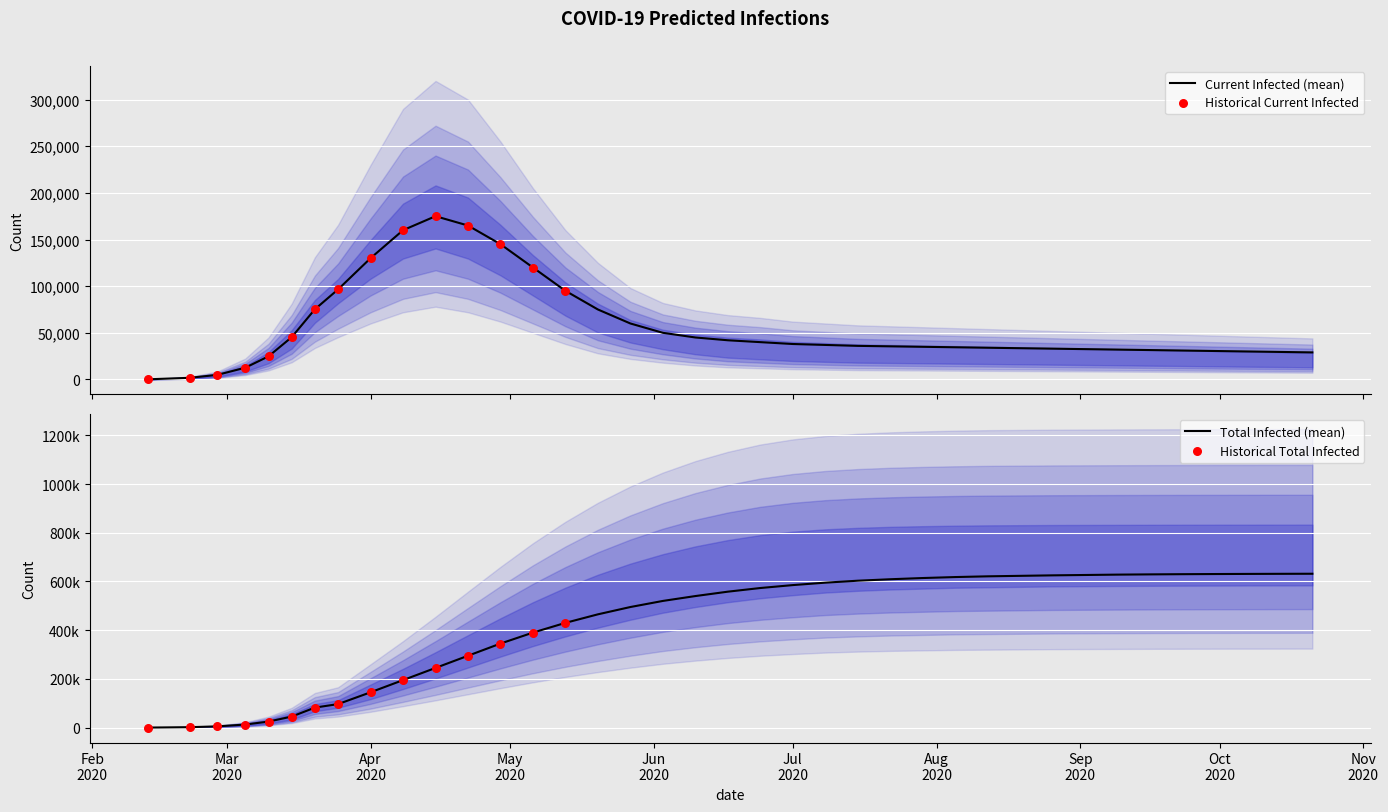

What is the total value across all series at 14?

1776000